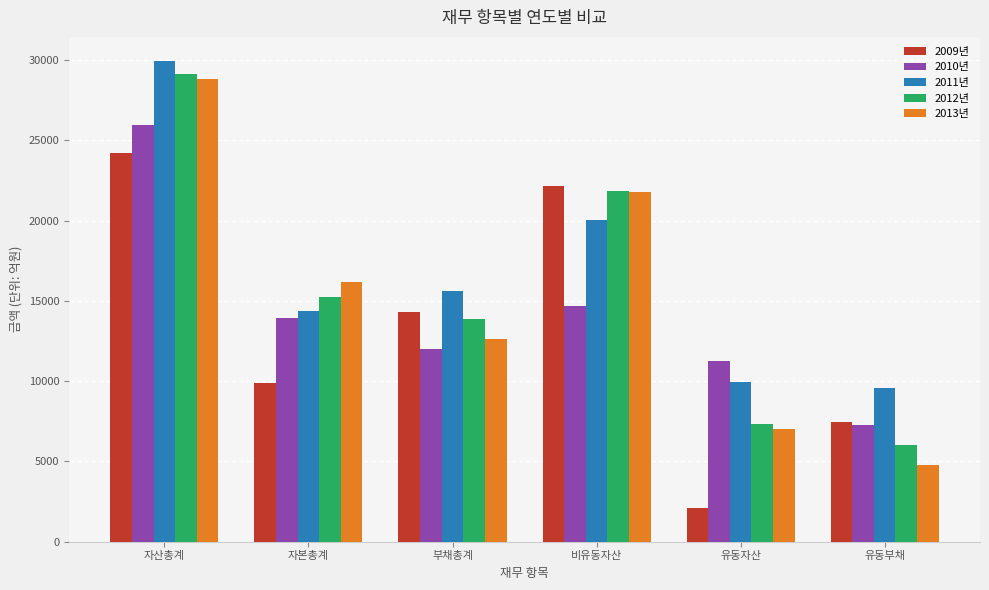

True or false: 2009년 has a value of 9875.6 at 자본총계.

True